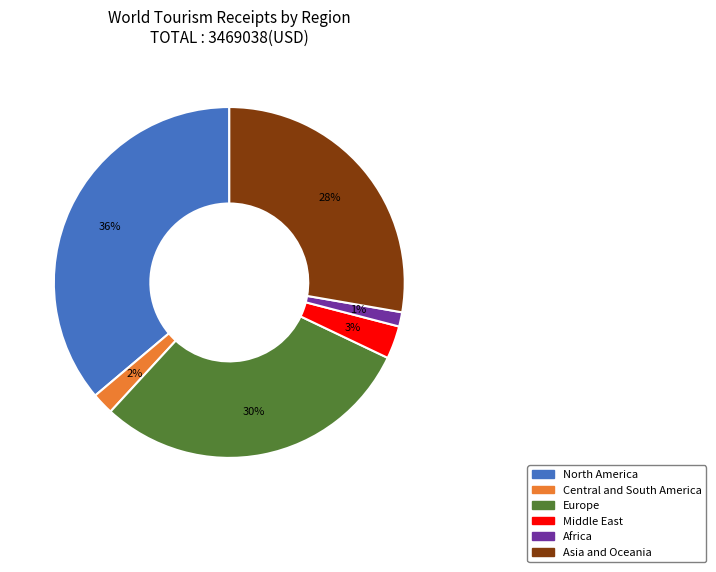

Which has a higher value, Europe or Central and South America?

Europe